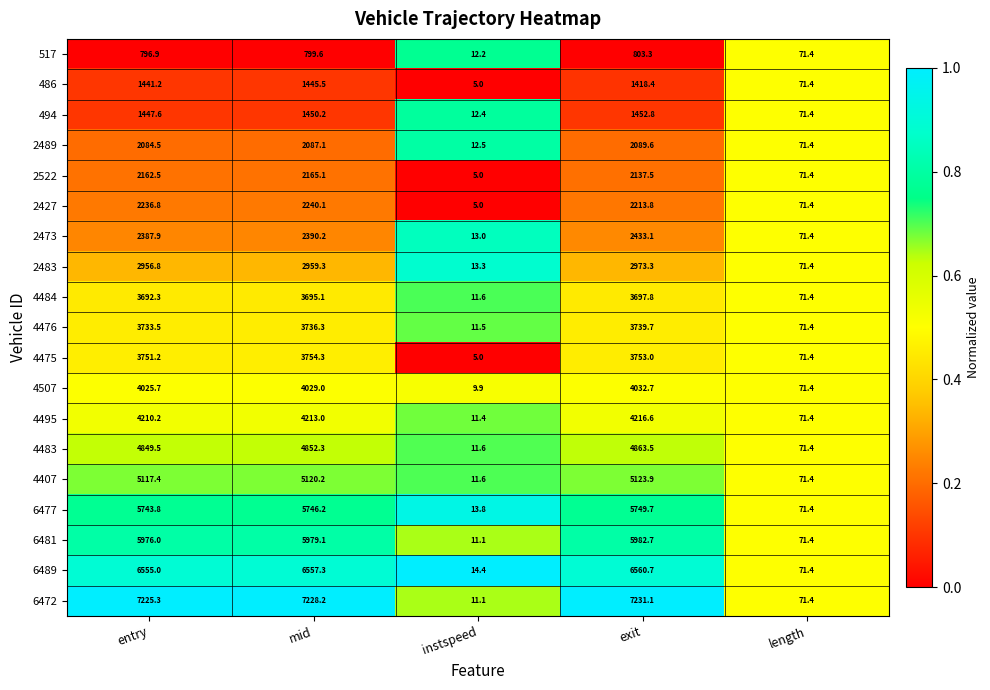

Between mid and length, which series saw the biggest shift?

6472